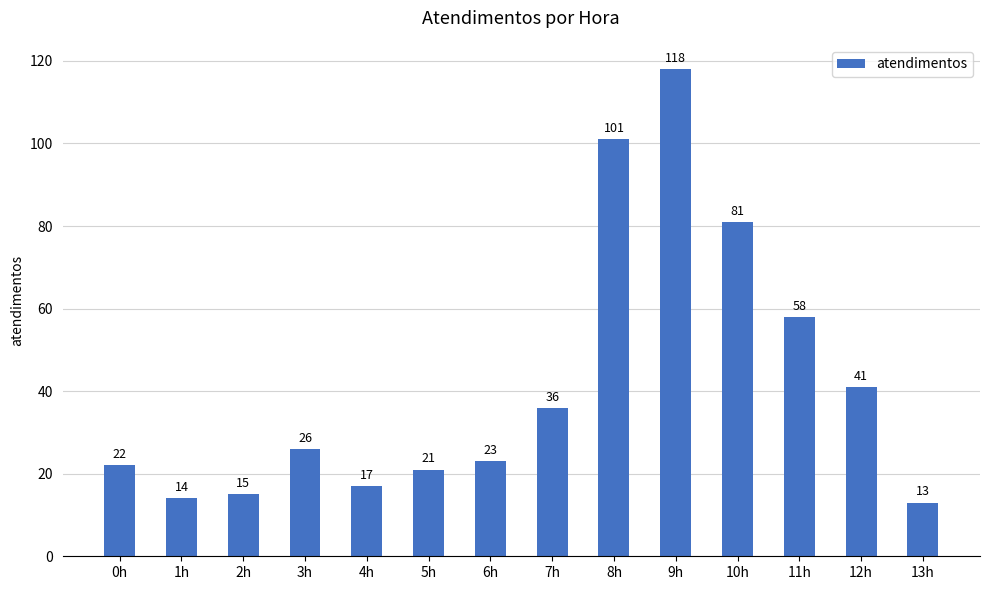

Reading right to left, extract all data points from this chart.

13	41	58	81	118	101	36	23	21	17	26	15	14	22